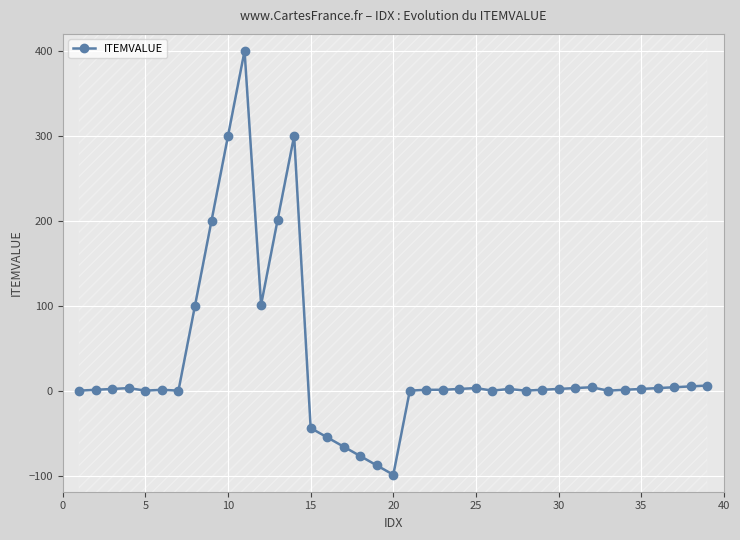

What is the lowest value of the ITEMVALUE series?

-99